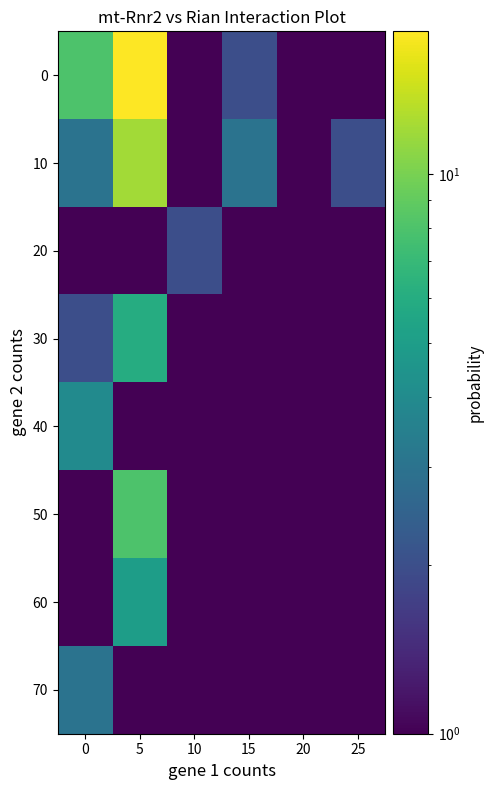

Rank the series by their maximum value, from highest to lowest.

0, 10, 50, 30, 60, 40, 70, 20